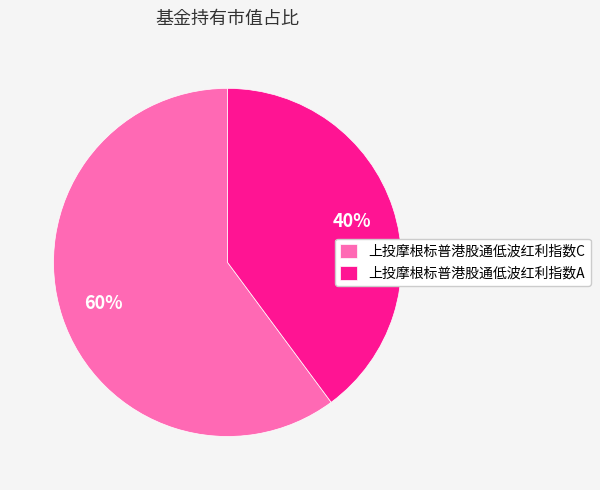

True or false: 上投摩根标普港股通低波红利指数C accounts for 60% of the total.

True